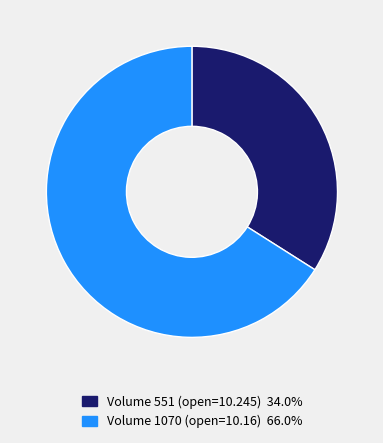

Does any single category account for the majority?

Yes